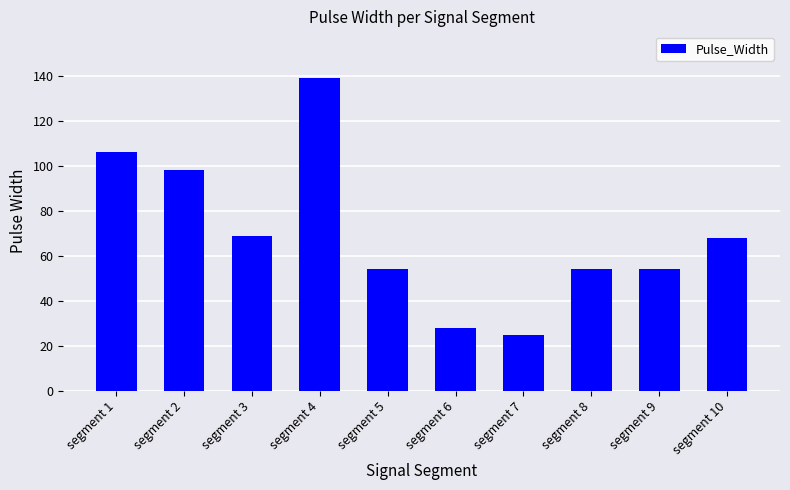

Does the chart contain any negative values?

No